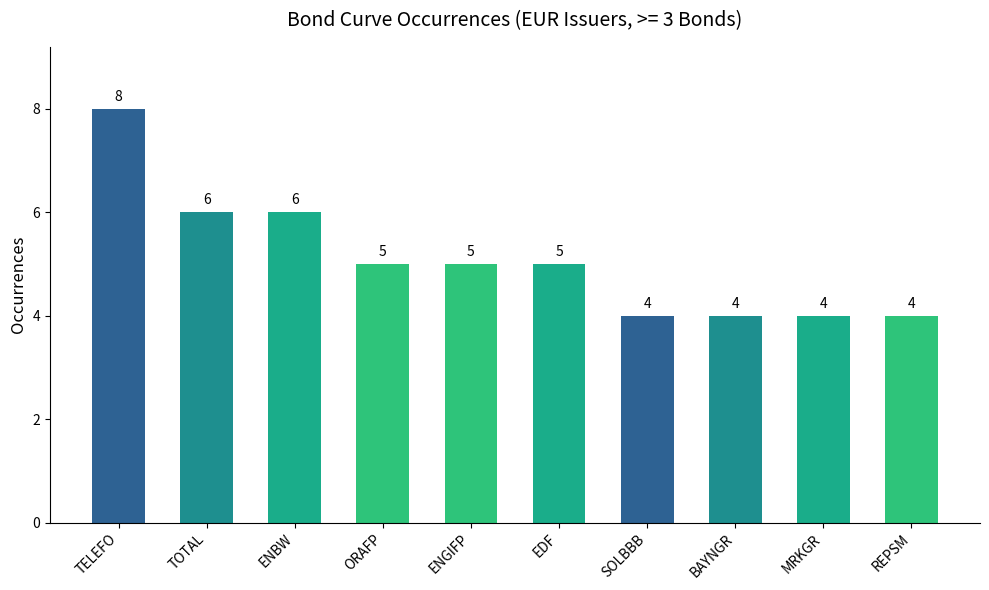

Are the bars horizontal?

No